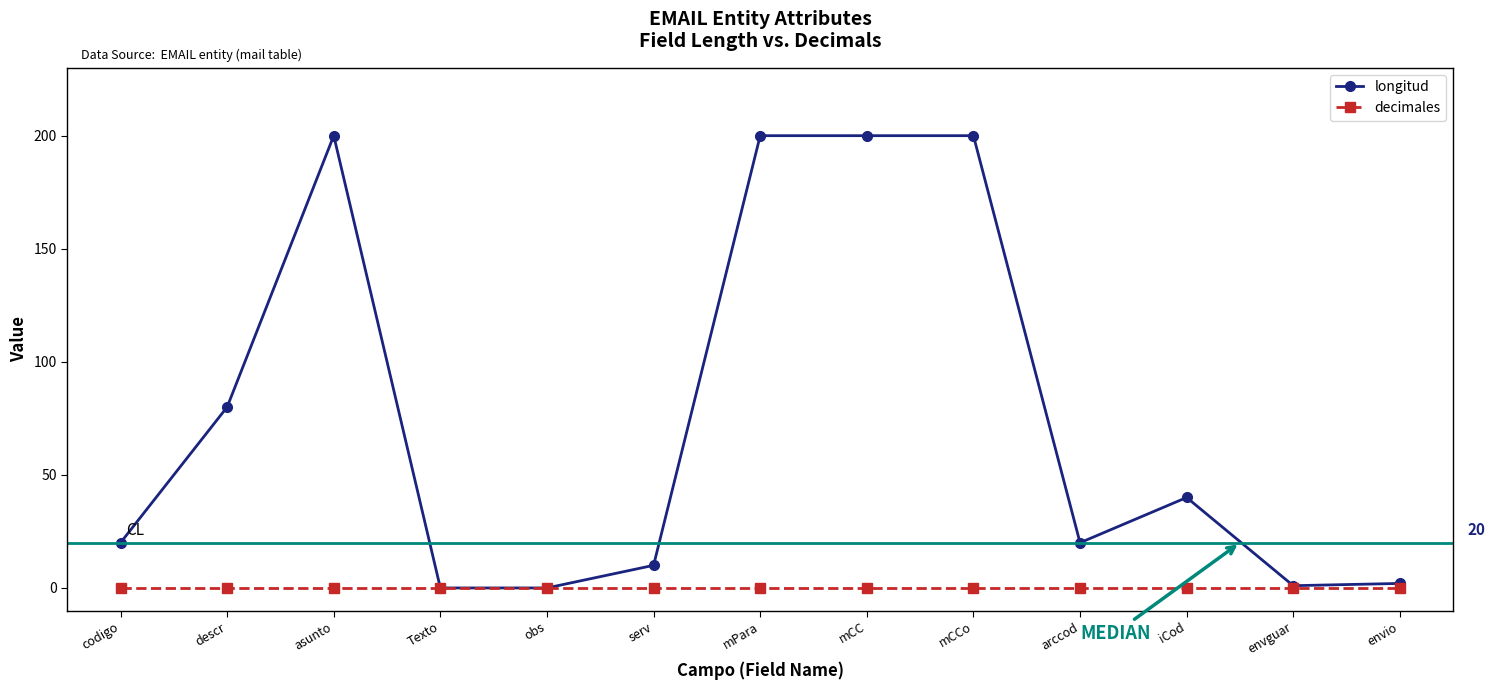

What is the maximum value shown in the chart?

200